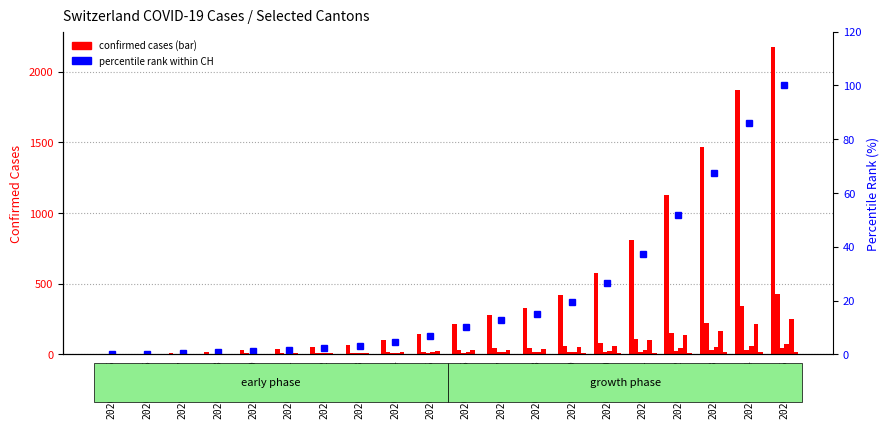

Reading left to right, what are all the values shown in this chart?

CH: 0	5	9	19	31	38	54	69	99	145	218	281	329	421	575	811	1130	1465	1873	2176
GE: 0	1	1	4	8	9	10	13	15	20	29	42	44	59	79	112	153	224	343	425
AG: 0	1	1	1	3	4	7	7	10	11	12	14	14	15	18	20	27	30	33	43
GR: 0	2	2	6	6	6	9	9	12	14	16	17	18	18	22	31	43	53	56	71
ZH: 0	0	2	2	6	7	10	13	15	23	29	34	40	49	62	101	140	163	218	250
JU: 0	0	1	1	1	1	1	2	2	4	4	5	5	7	7	7	12	17	18	19